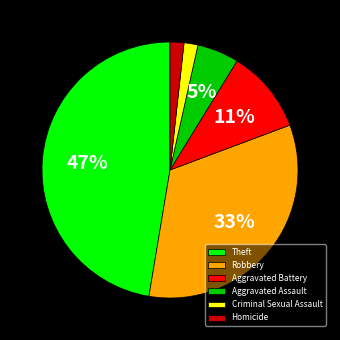

What is the largest slice in the pie chart?

Theft